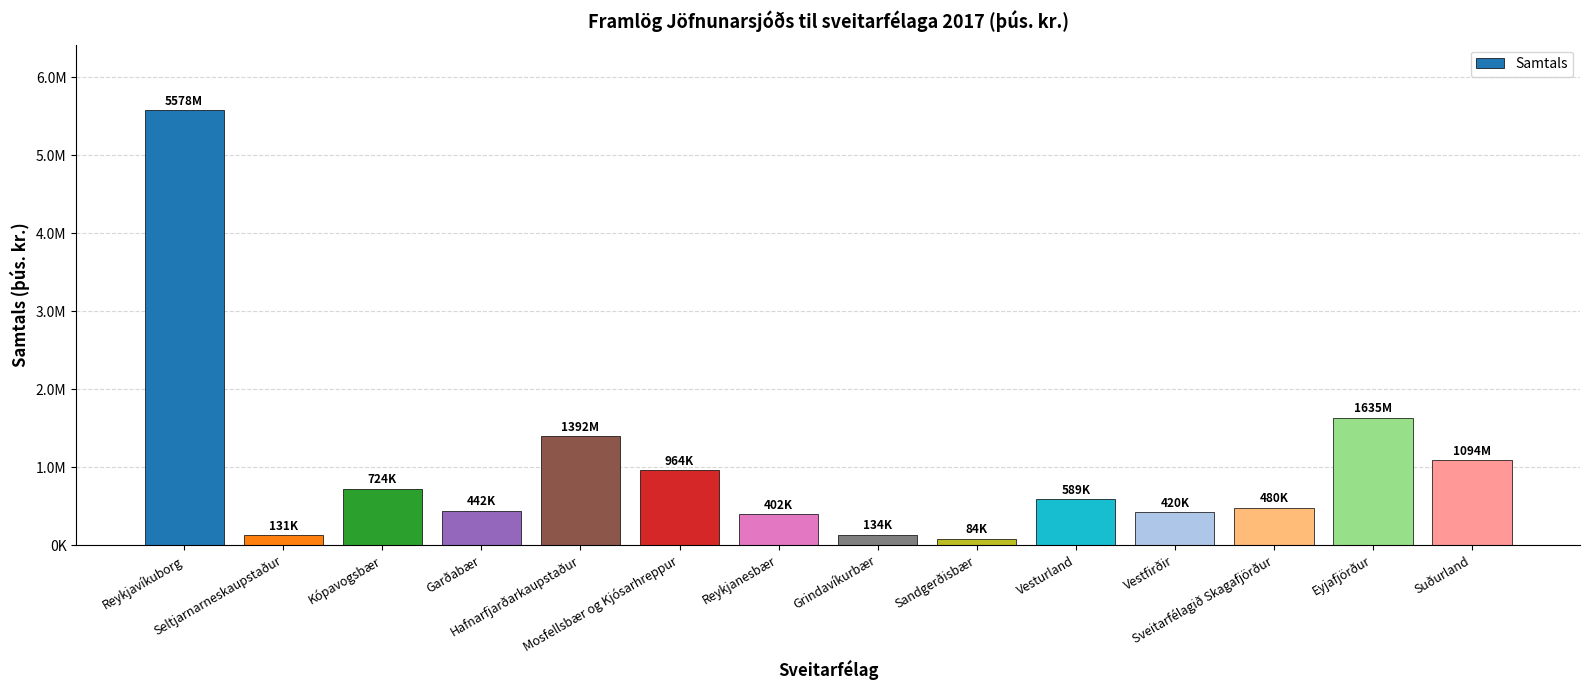

Are the bars horizontal?

No